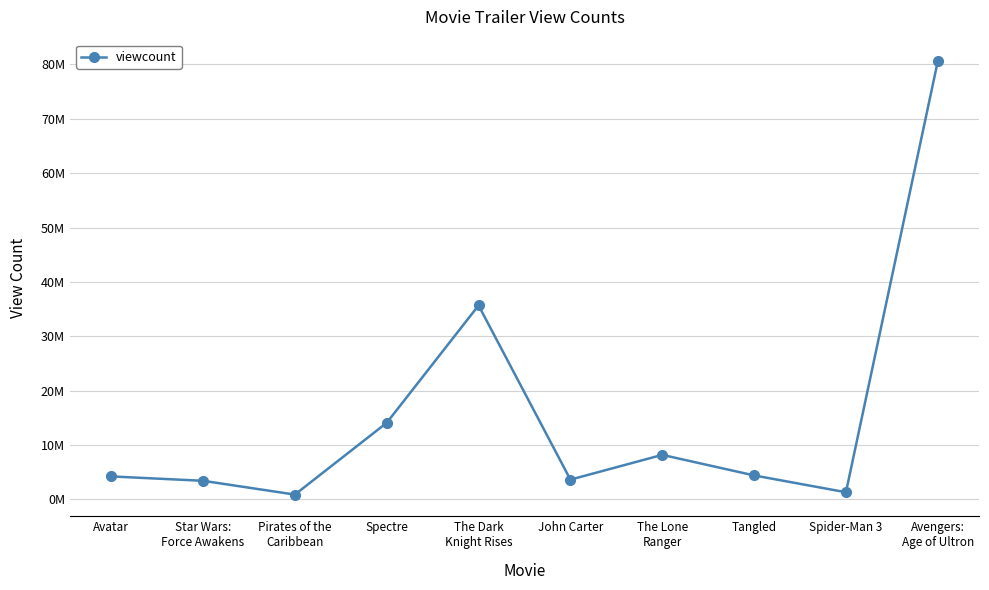

List the labels in order of value, smallest first.

Pirates of the
Caribbean, Spider-Man 3, Star Wars:
Force Awakens, John Carter, Avatar, Tangled, The Lone
Ranger, Spectre, The Dark
Knight Rises, Avengers:
Age of Ultron